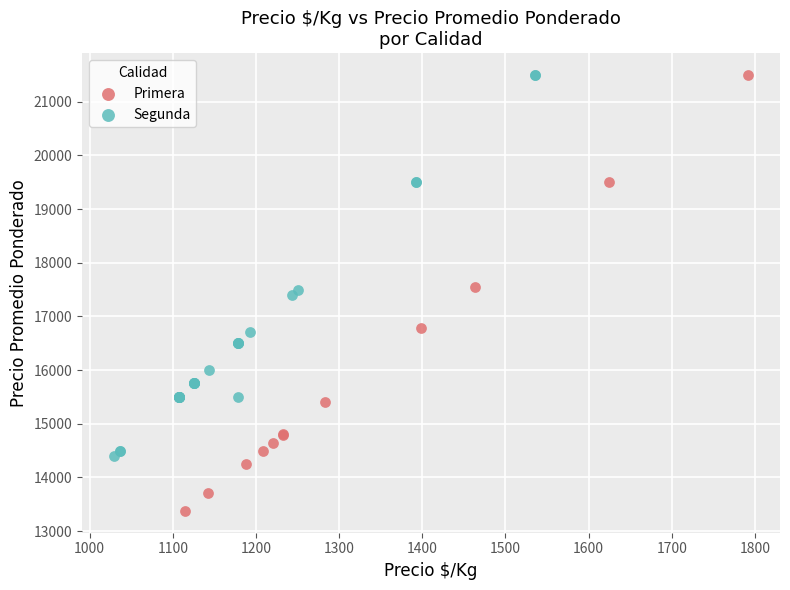

Which series has the largest Y range (max minus min)?

Primera